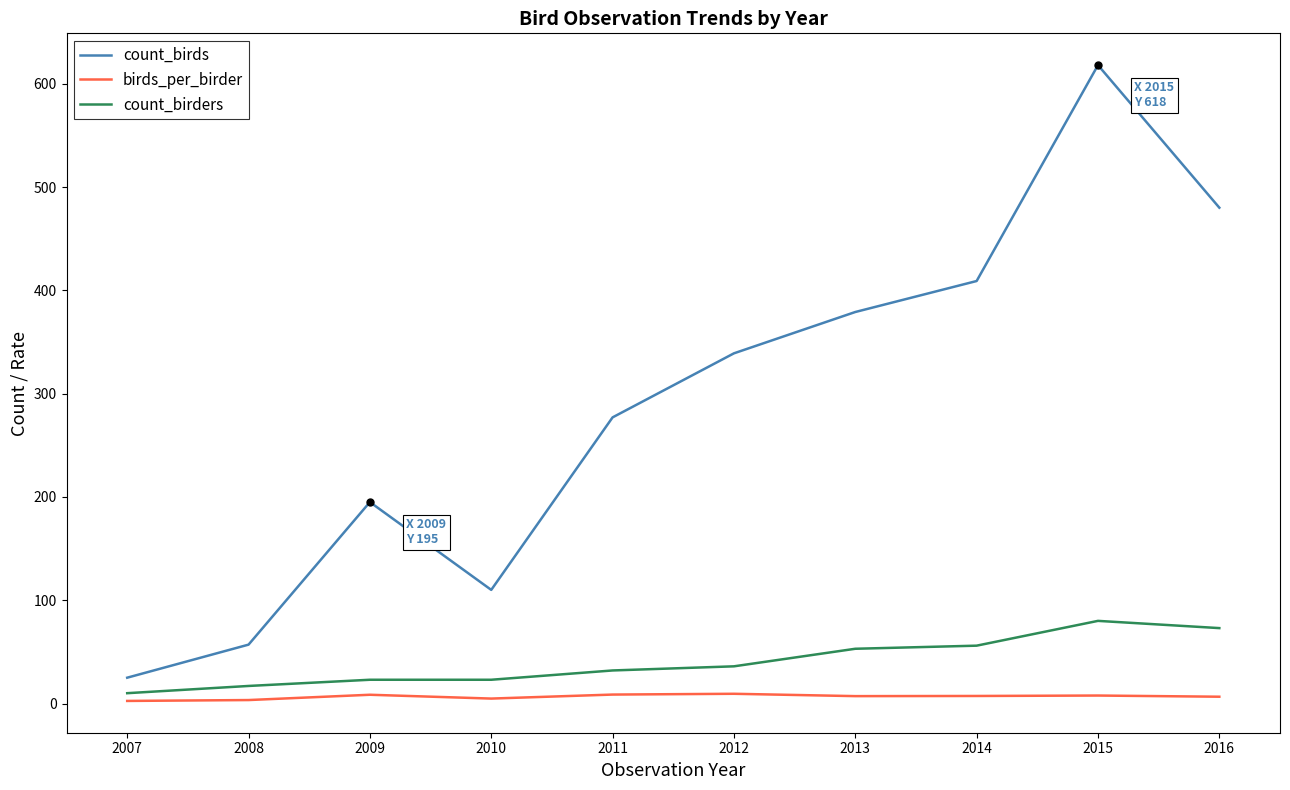

True or false: count_birds and birds_per_birder intersect in this chart.

False